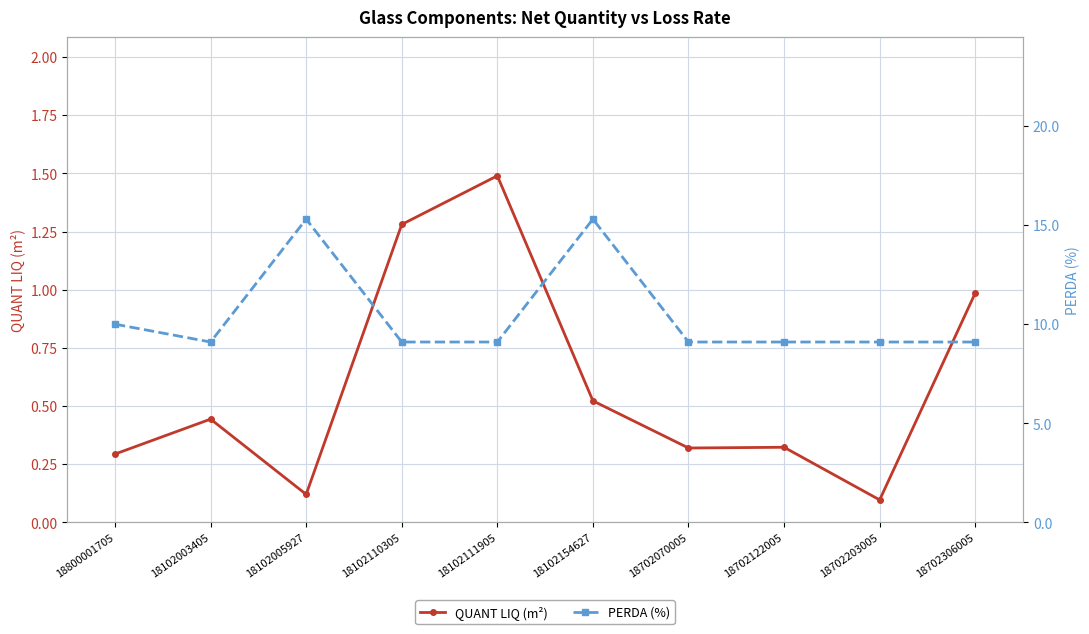

True or false: PERDA (%) and QUANT LIQ (m²) cross at least once.

False